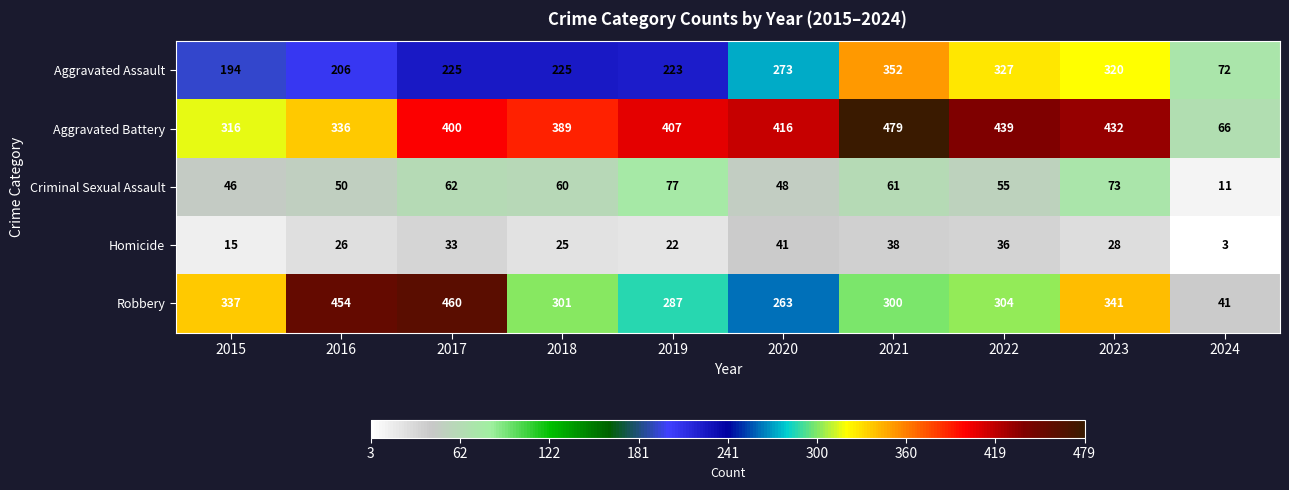

At which category is the sum across all series the highest?

2021